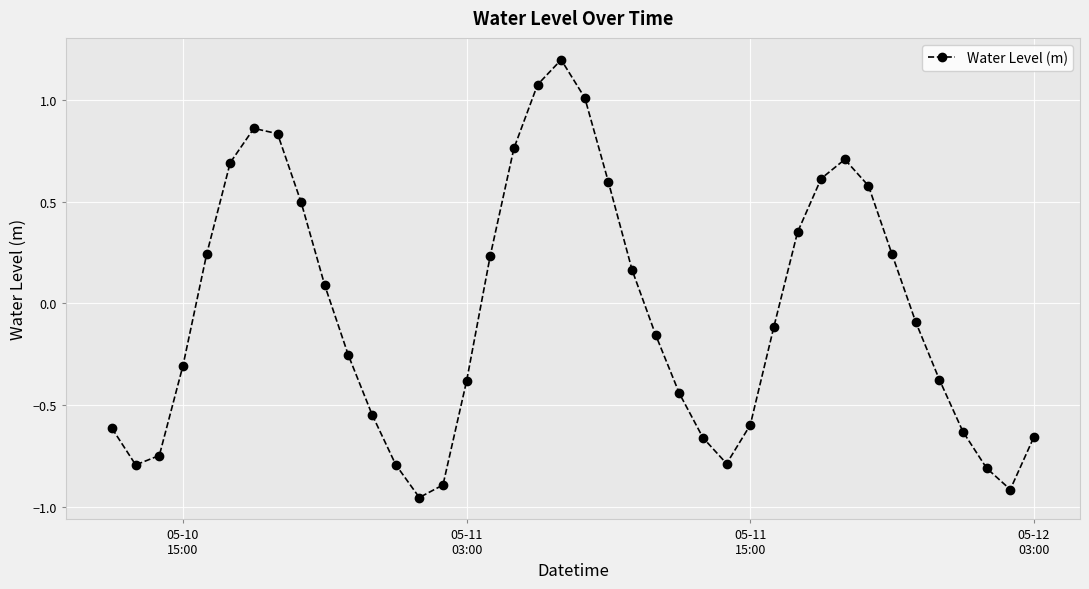

How many points are lower than both their immediate neighbors (excluding endpoints)?

4